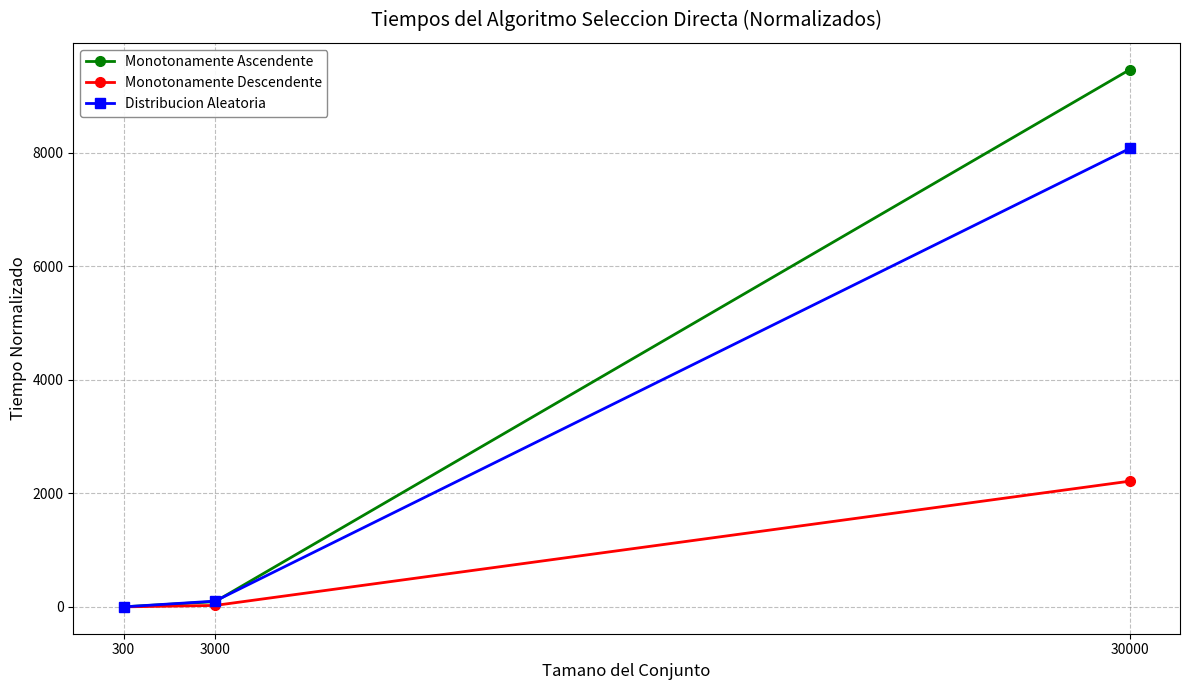

At which category is the sum across all series the highest?

30000